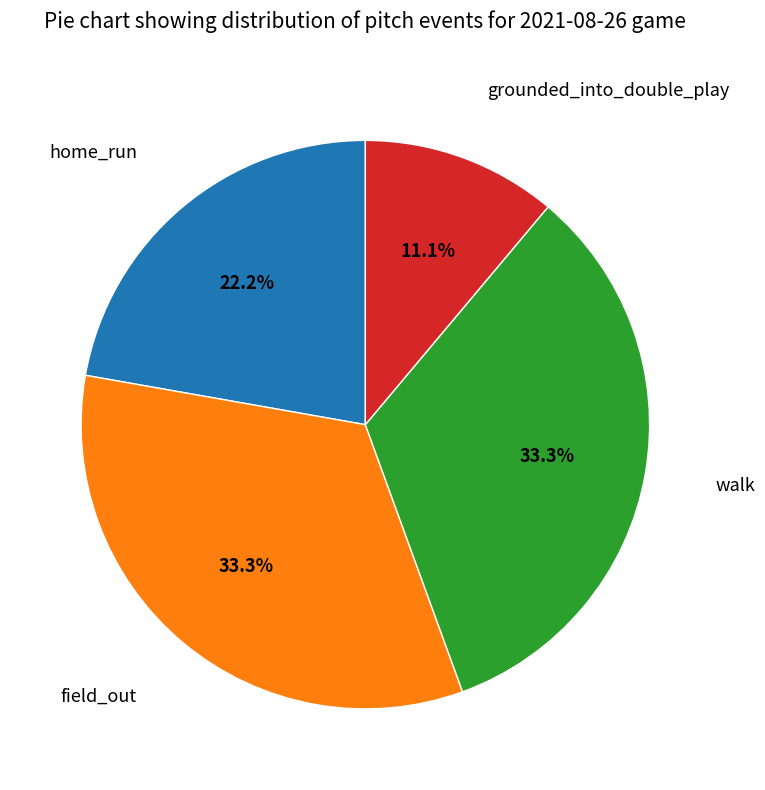

Is the sum of field_out and walk greater than half?

Yes